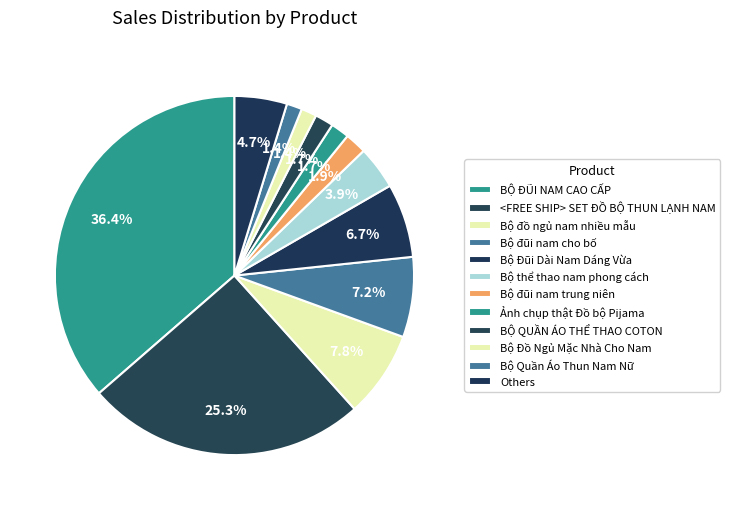

The Ảnh chụp thật Đồ bộ Pijama slice represents 2% of the pie. True or false?

True